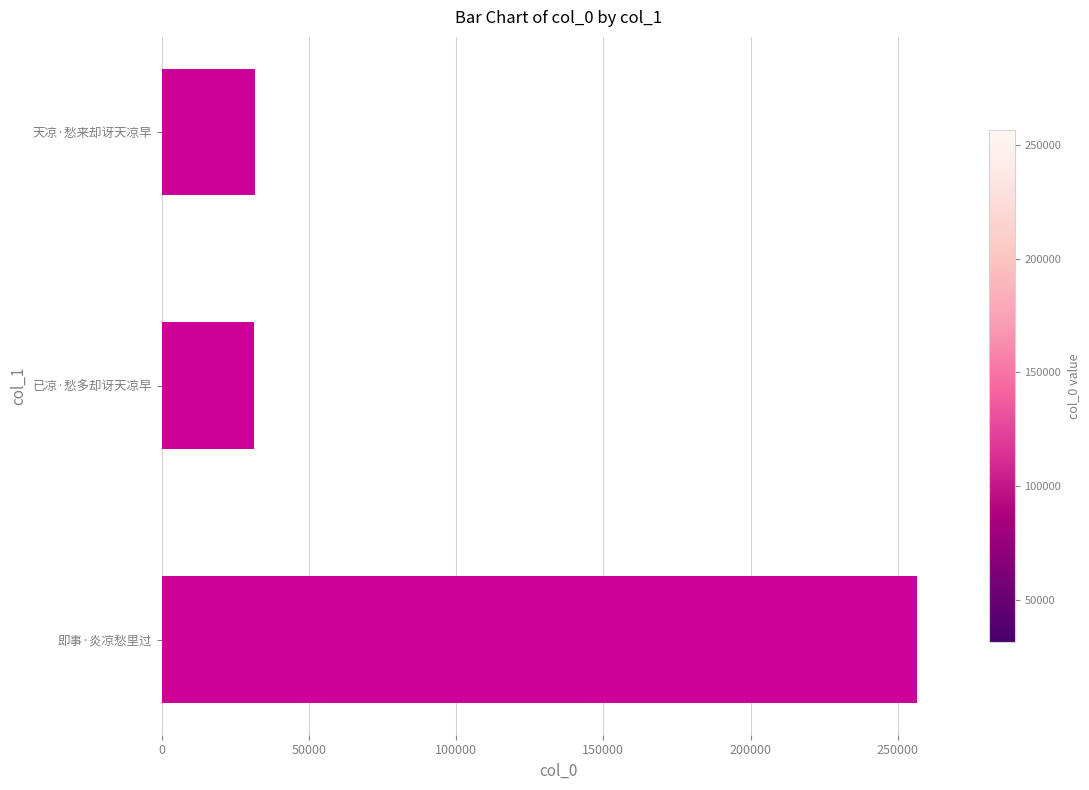

The value at 已凉·愁多却讶天凉早 is 31435. True or false?

True